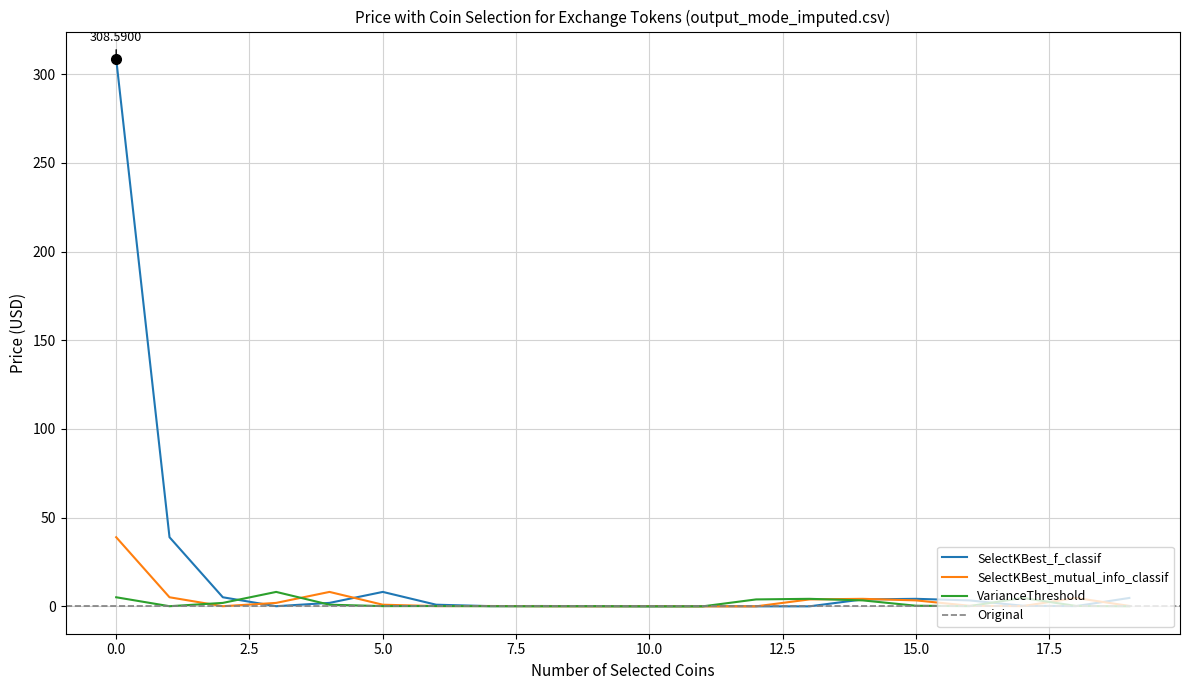

Which category has the lowest value in the SelectKBest_mutual_info_classif series?

11